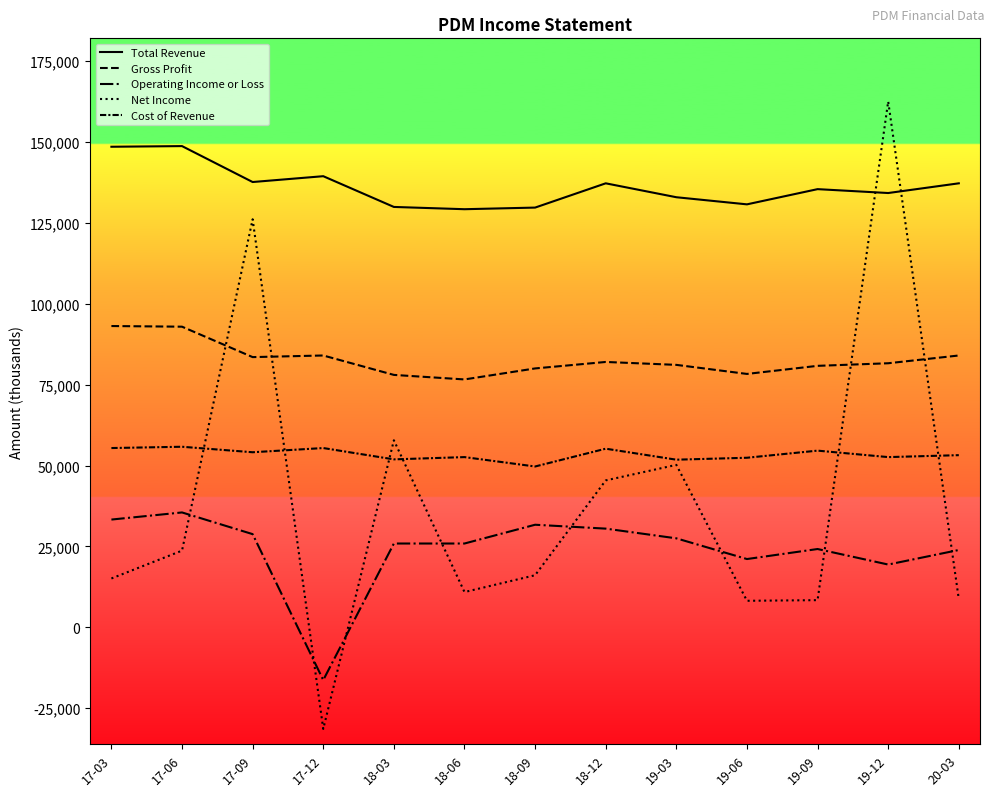

Does the chart have visible grid lines?

No